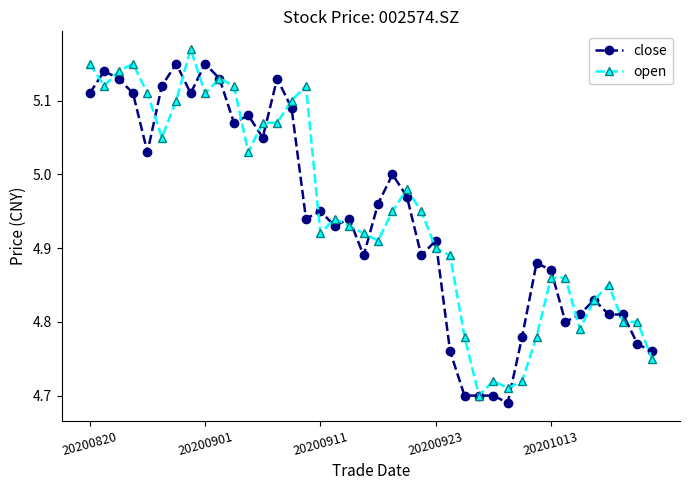

True or false: open has more than 0 points higher than both neighbors.

True